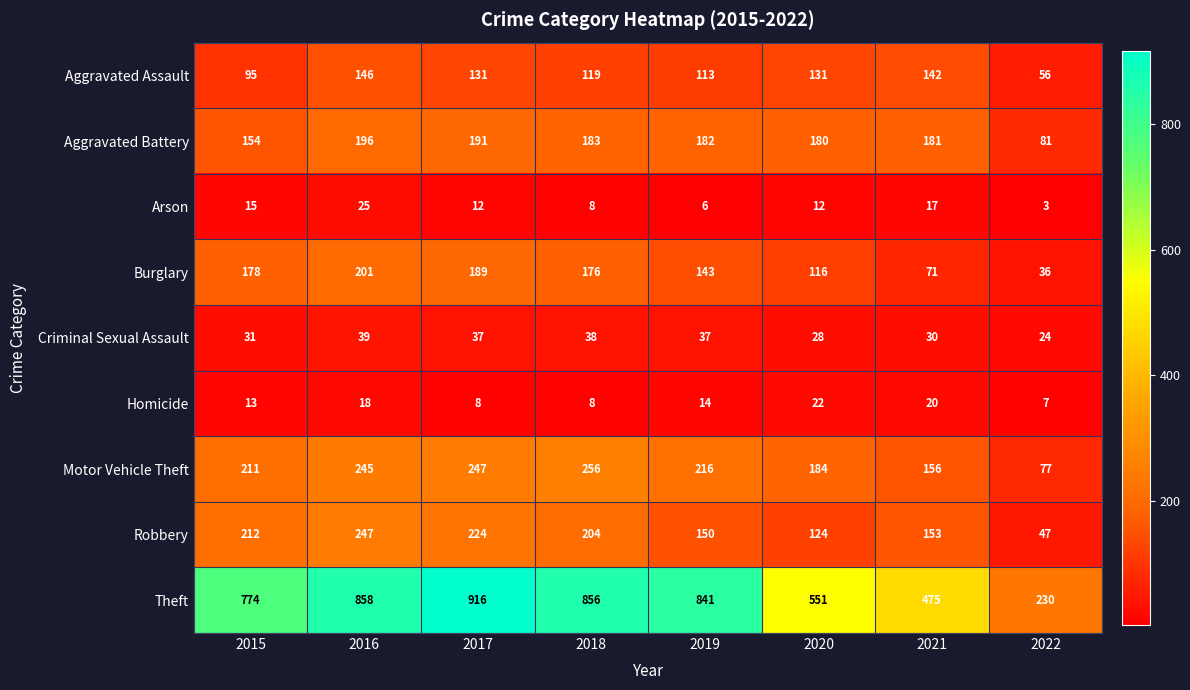

True or false: Theft has a value of 279 at 2019.

False